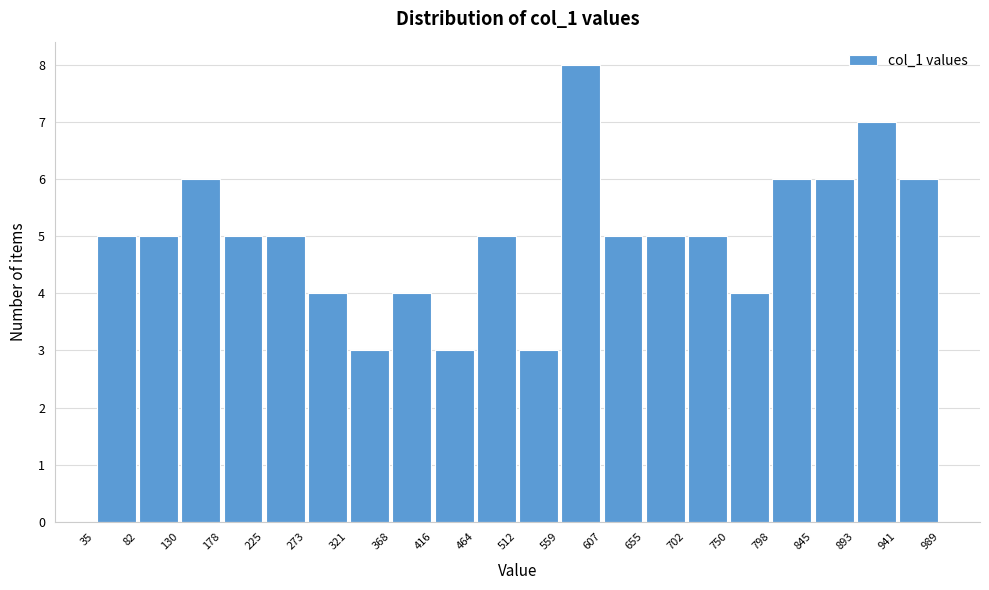

Reading left to right, list every bar in this chart as the range it spans on the x-axis followed by its height. The values are not printed on the chart, so give them approximately, as read against the axis.

35 to 82: 5
82 to 130: 5
130 to 178: 6
178 to 225: 5
225 to 273: 5
273 to 321: 4
321 to 368: 3
368 to 416: 4
416 to 464: 3
464 to 512: 5
512 to 559: 3
559 to 607: 8
607 to 655: 5
655 to 702: 5
702 to 750: 5
750 to 798: 4
798 to 845: 6
845 to 893: 6
893 to 941: 7
941 to 989: 6